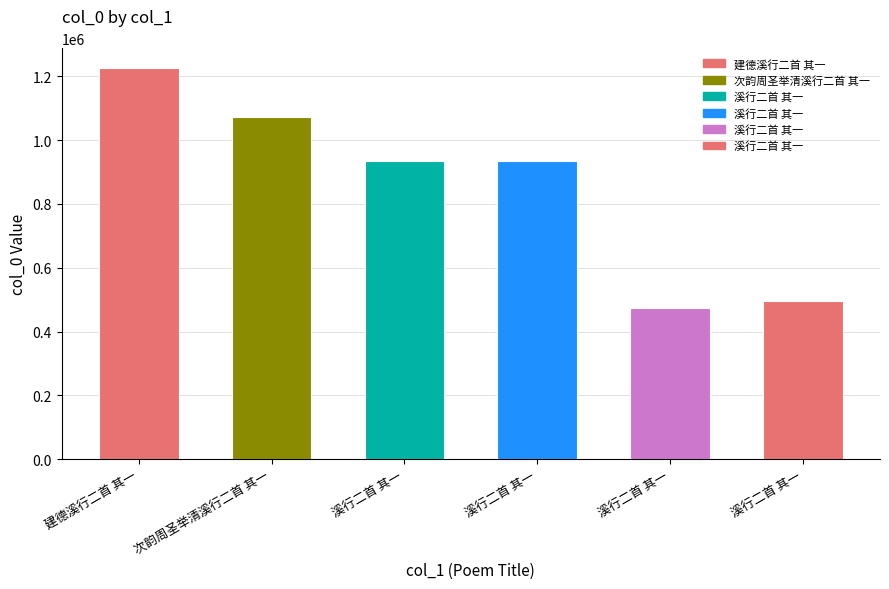

What is the change in value from 溪行二首 其一 to 溪行二首 其一?

+22804